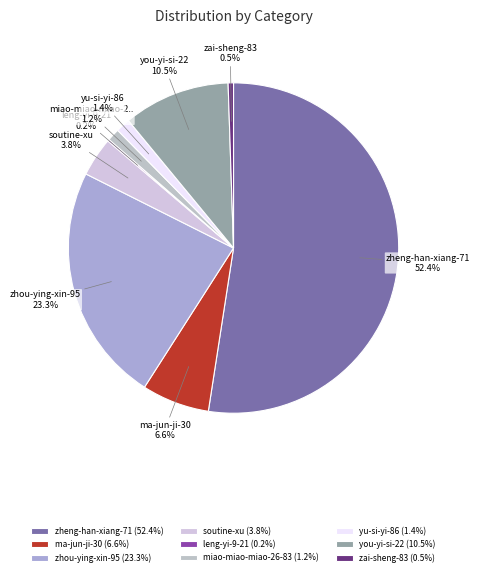

To the nearest percent, what is the average slice percentage?

11%